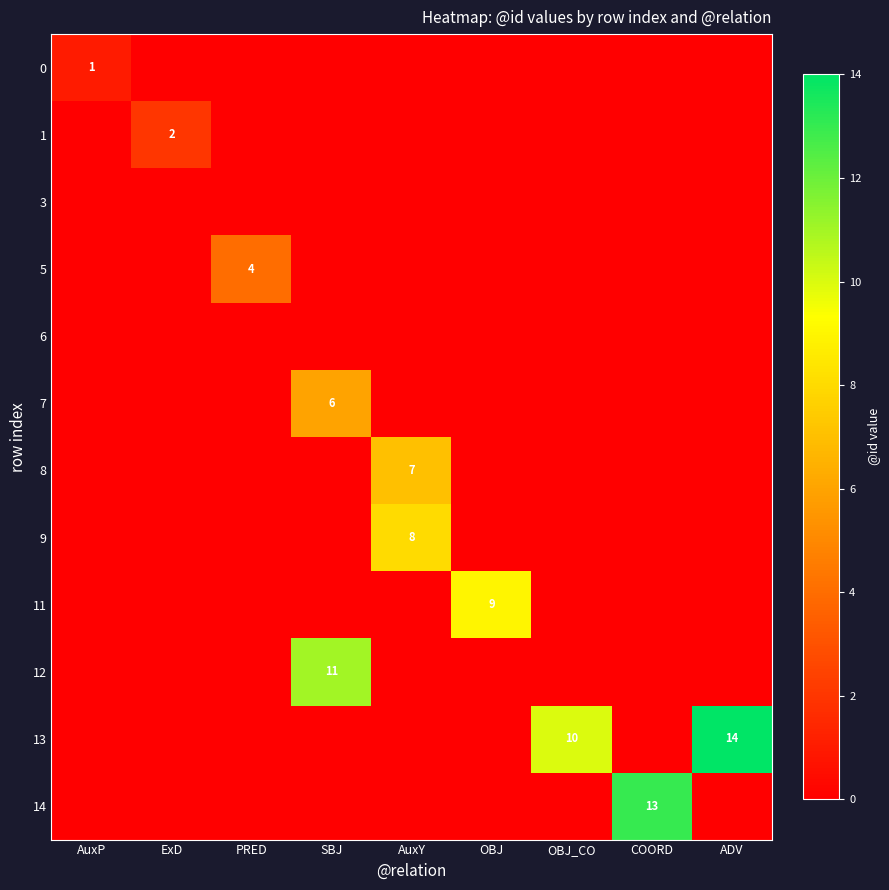

How many distinct data groups are displayed?

12